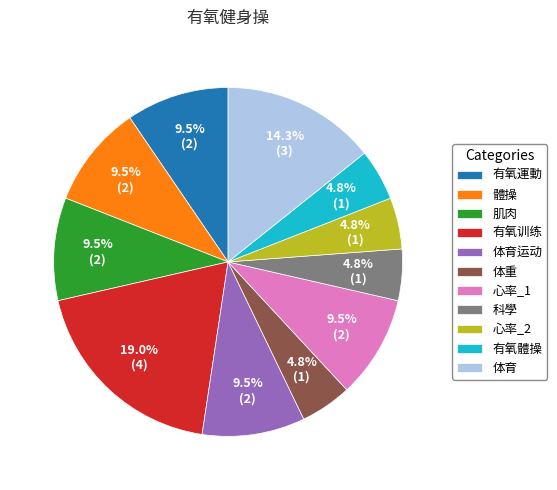

How many slices are in this pie chart?

11